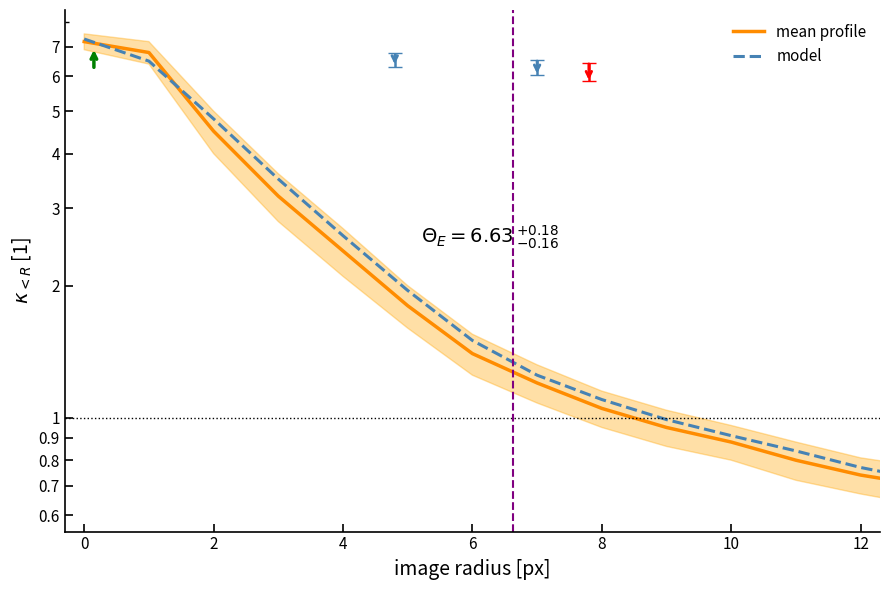

Which series has the largest range (max minus min)?

model